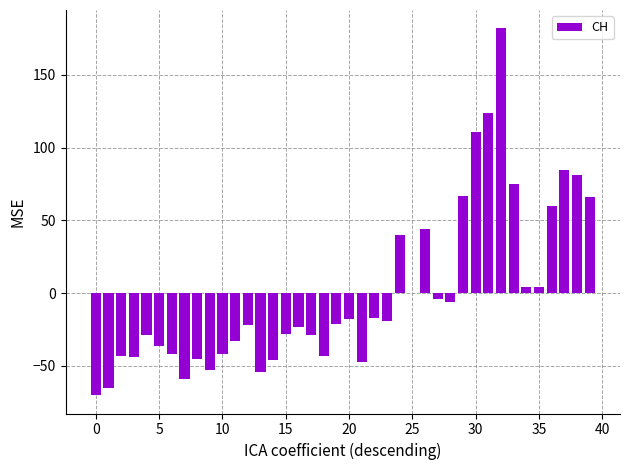

What is the greatest value displayed?

181.9